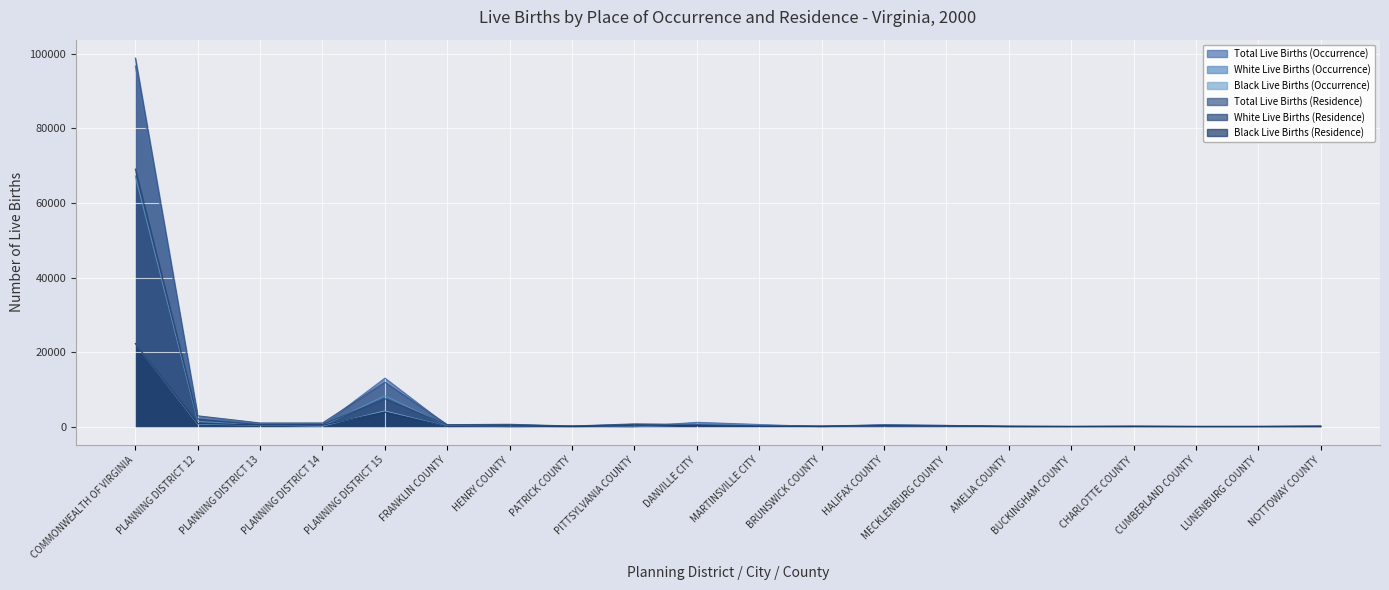

What is the difference between the Total Live Births (Occurrence) values at DANVILLE CITY and MARTINSVILLE CITY?

583